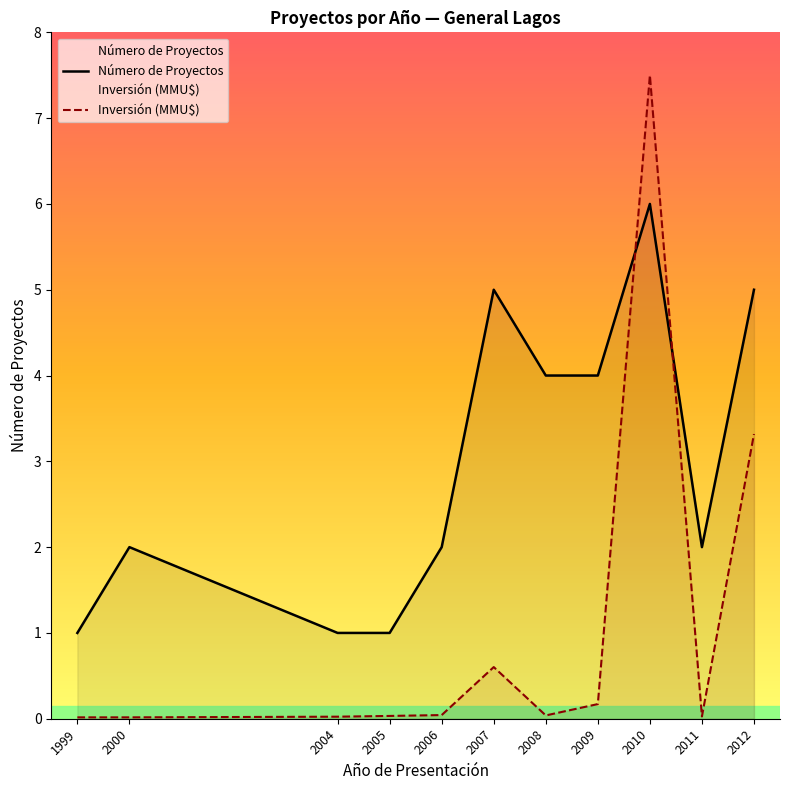

How many lines are shown in the chart?

2